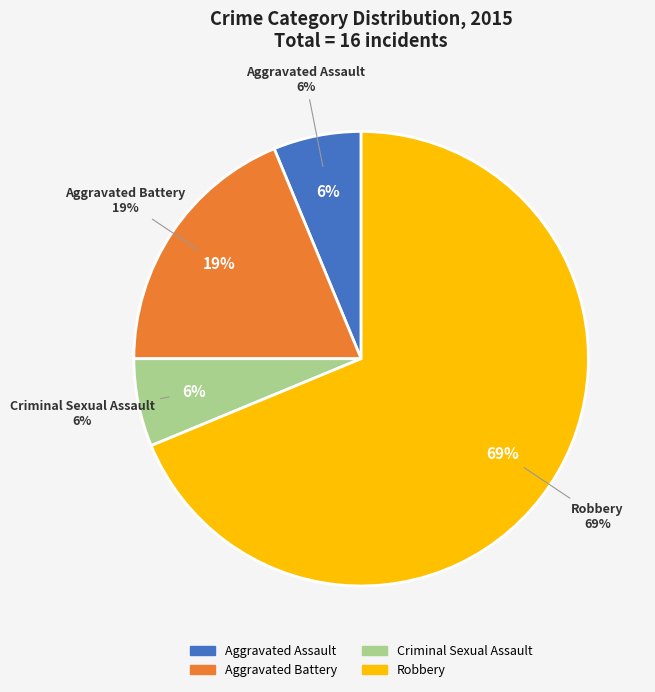

Is the sum of Robbery and Aggravated Battery greater than half?

Yes